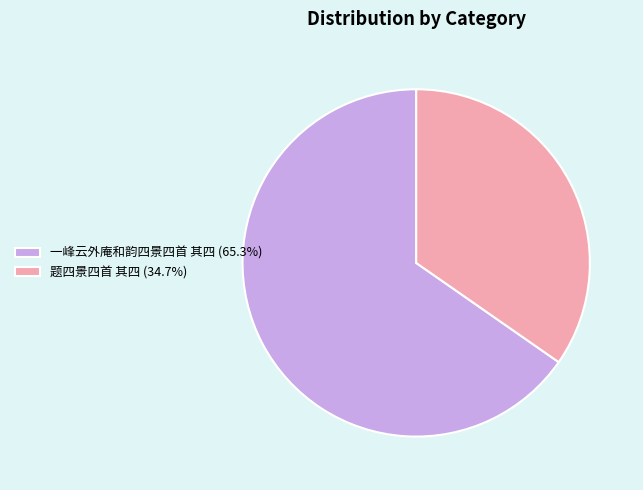

Approximately how many times larger is the value at 一峰云外庵和韵四景四首 其四 compared to 题四景四首 其四?

1.9